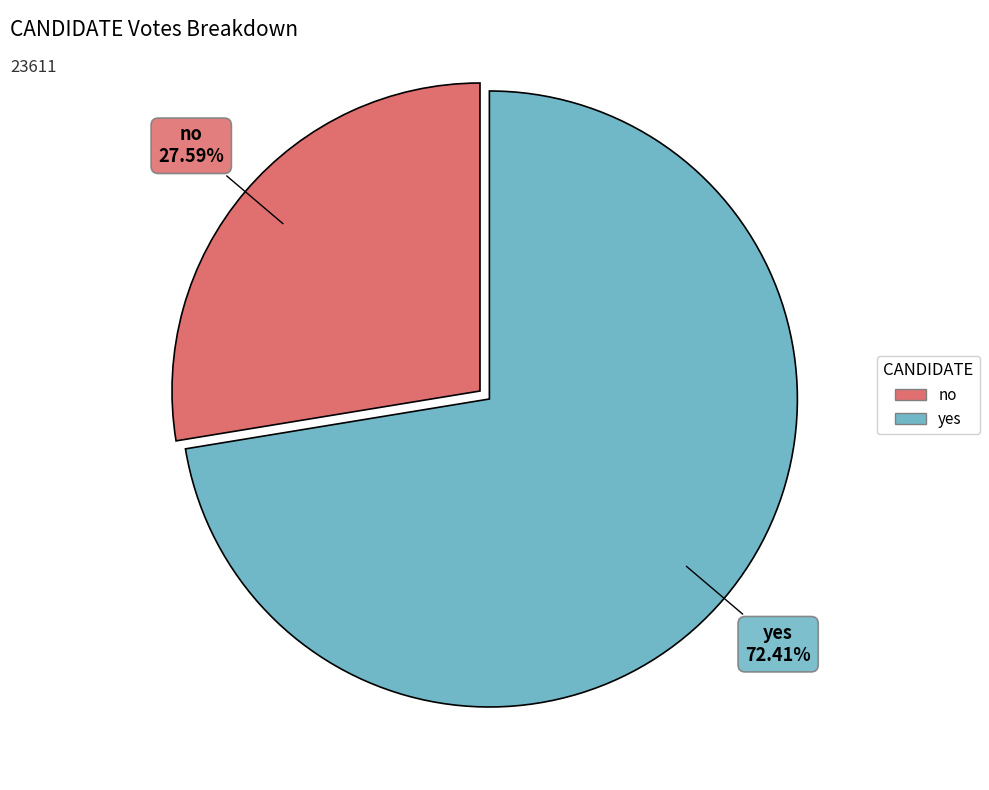

Which category has the smallest portion of the pie?

no